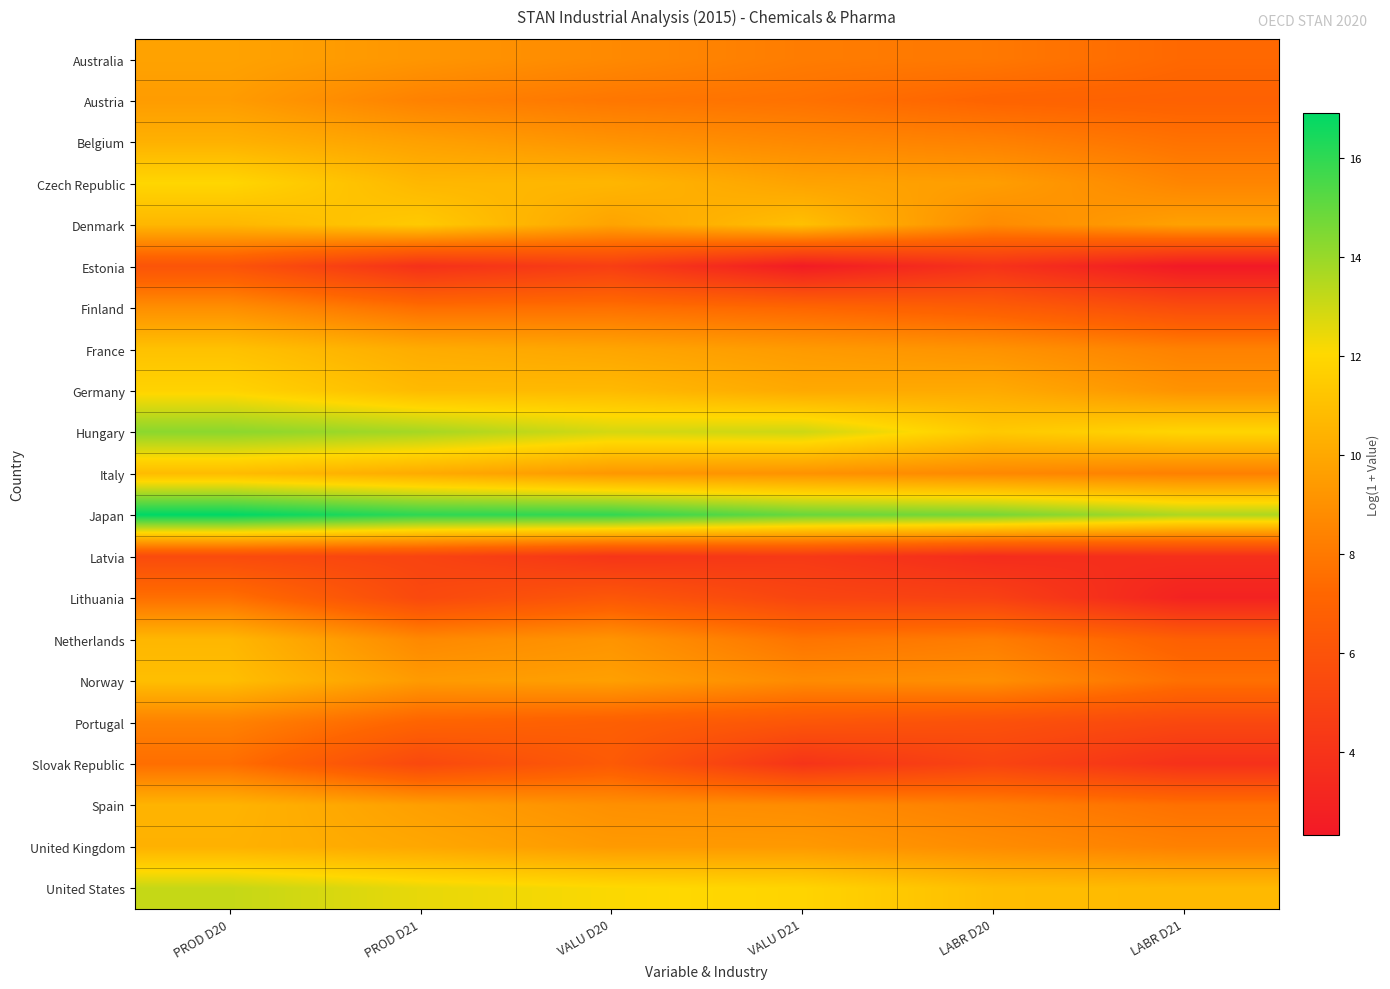

At which category is the sum across all series the highest?

PROD D20